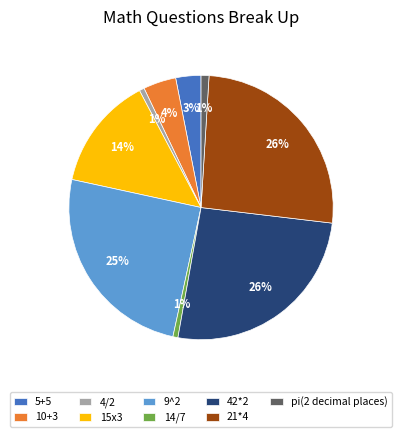

What is the ratio of the value at 9^2 to the value at 10+3?

6.2